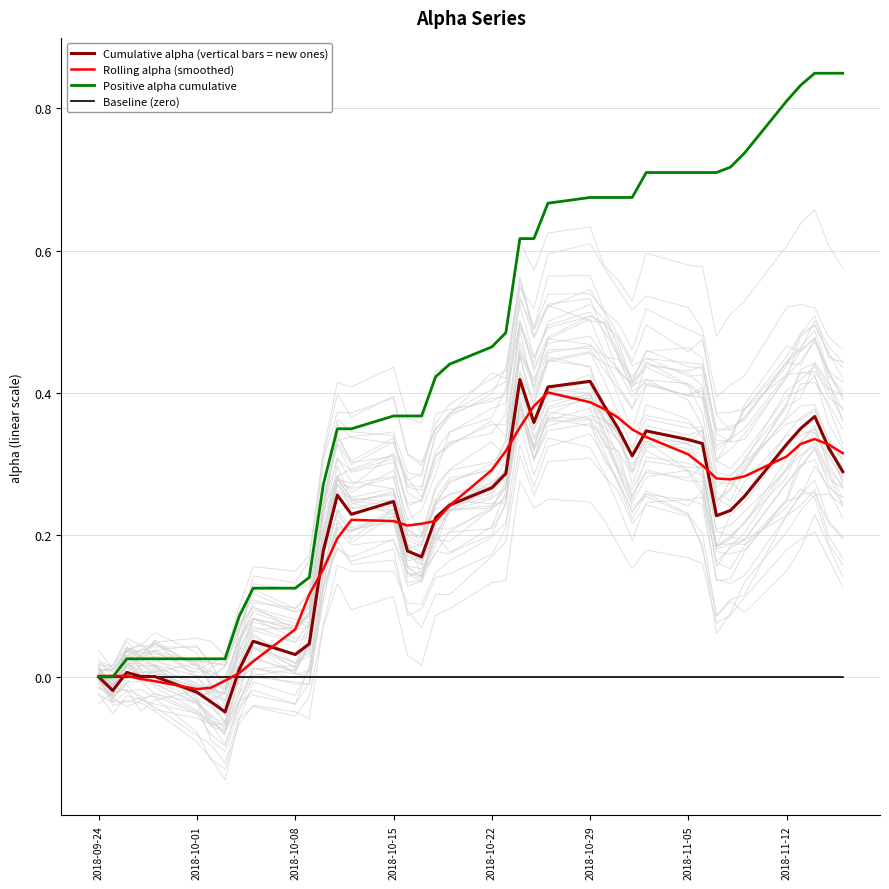

How many data points does each series have?

40